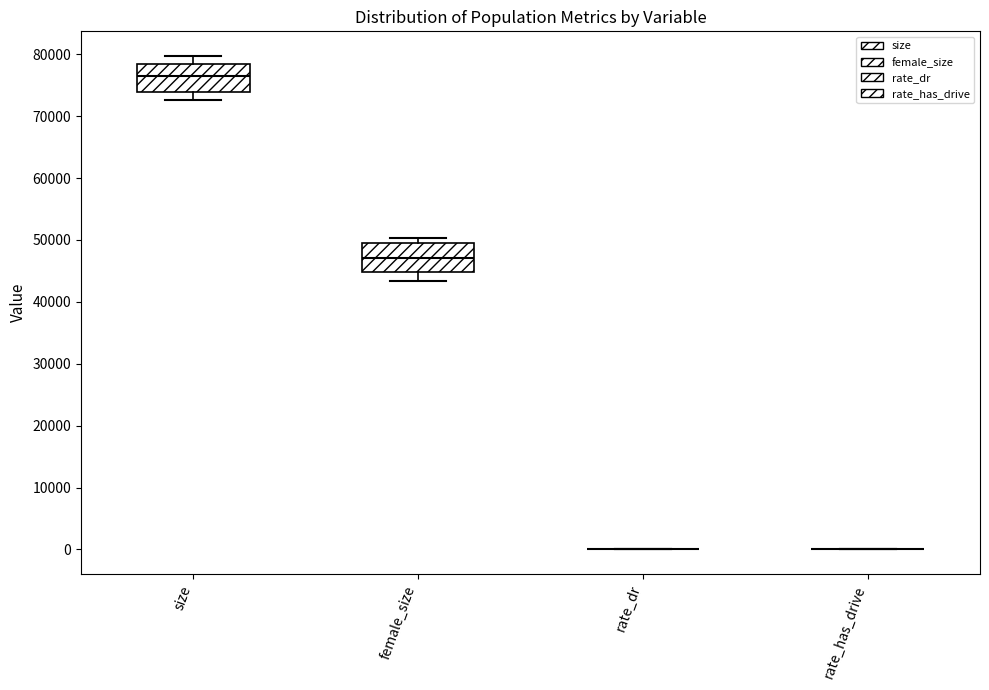

Where is the lower edge of the box for female_size on the y-axis? The values are not printed on the chart, so give them approximately, as read against the axis.

45000